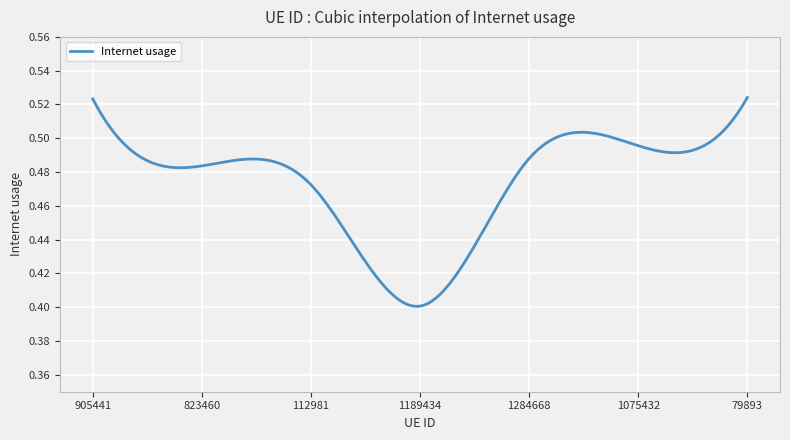

What is the difference between the second highest and minimum values?

0.1